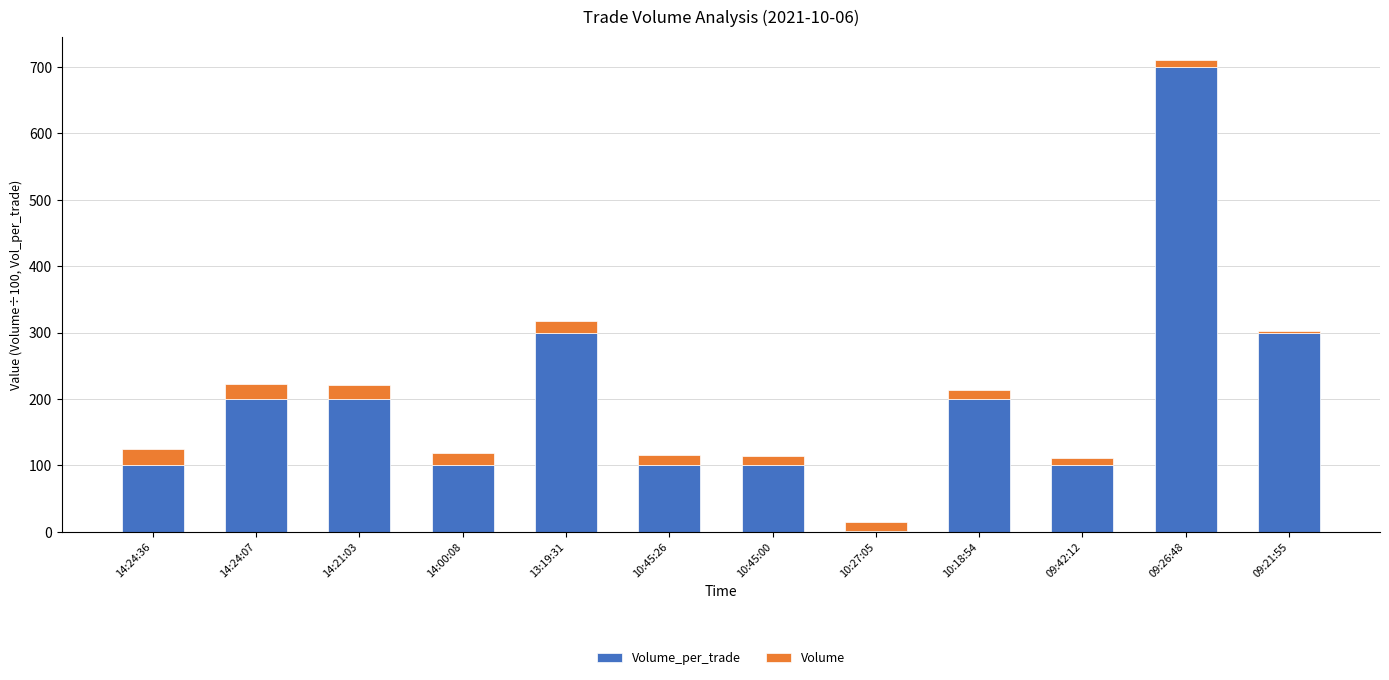

At which category is the sum across all series the highest?

09:26:48